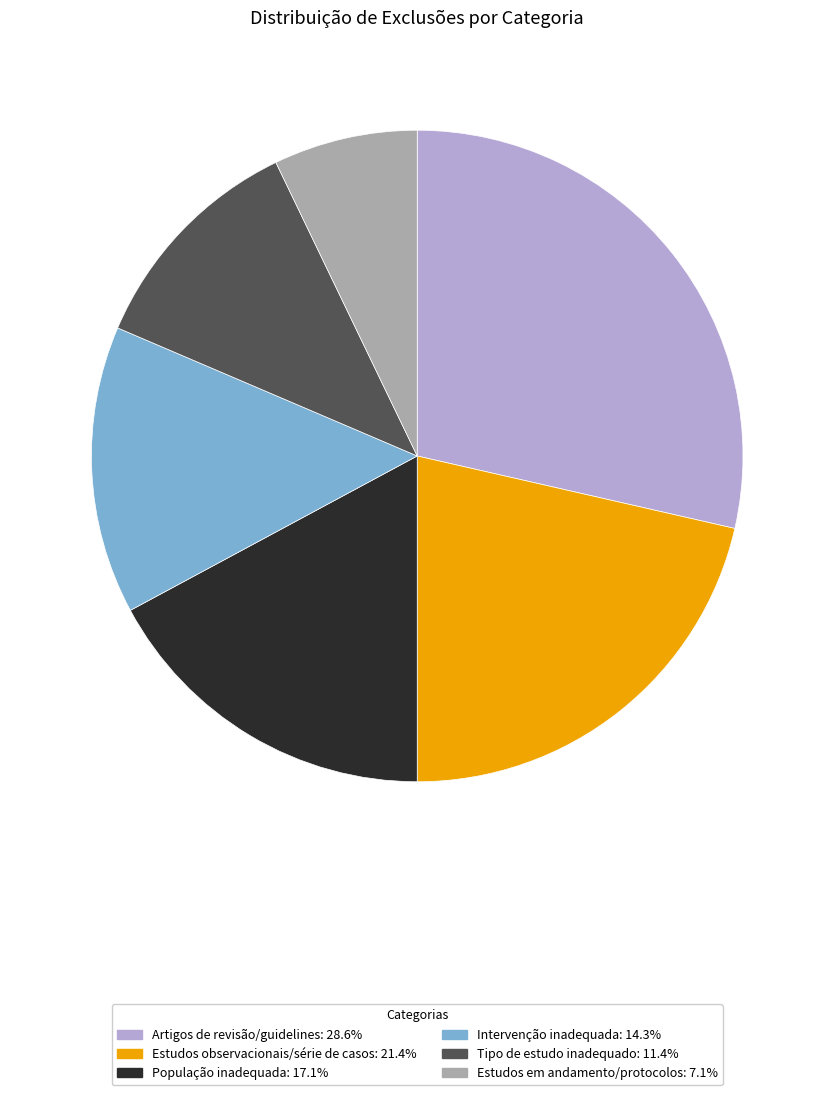

The Artigos de revisão/guidelines slice represents 18% of the pie. True or false?

False